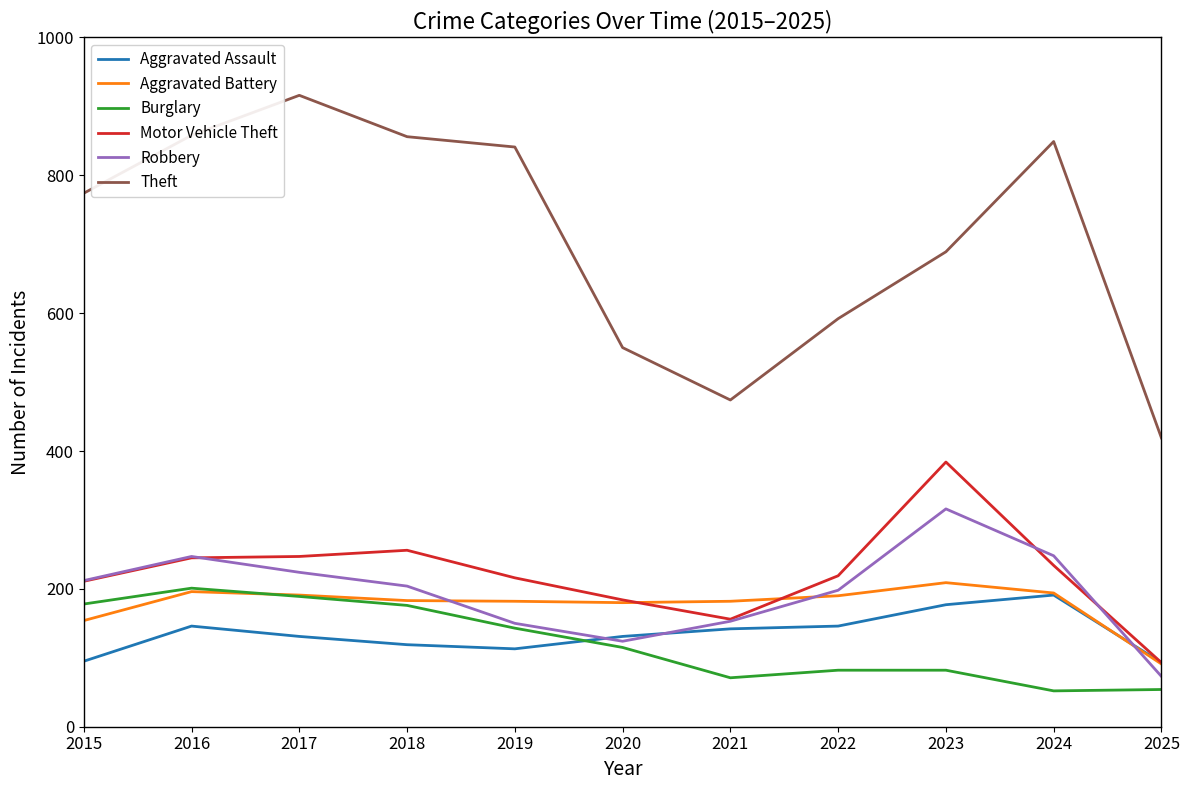

Is it true that Aggravated Assault equals 177 at 2023?

True